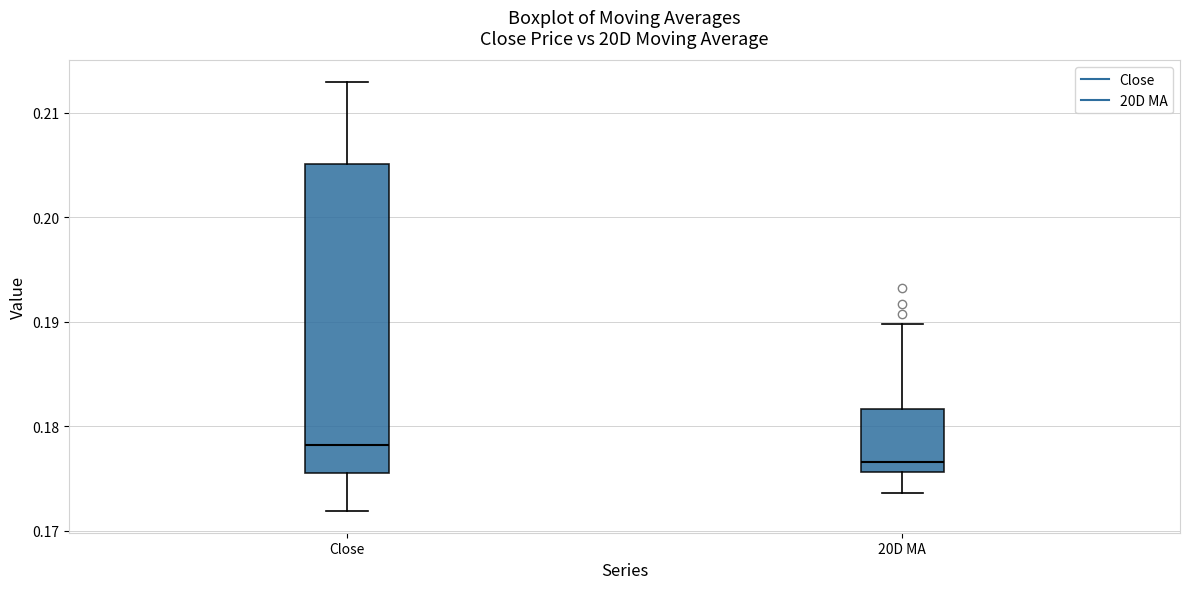

Which box's median line is the lowest?

20D MA